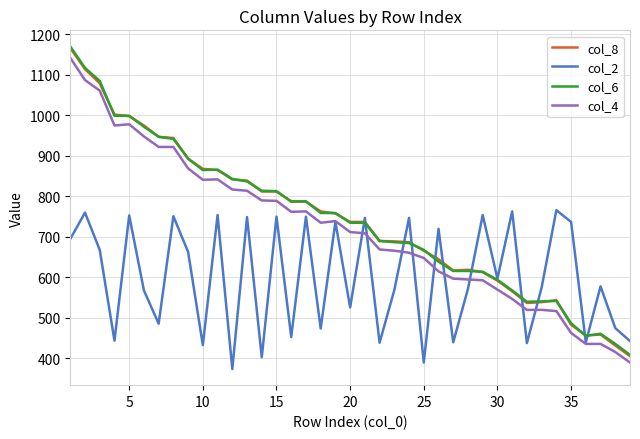

True or false: col_4 and col_8 cross at least once.

False